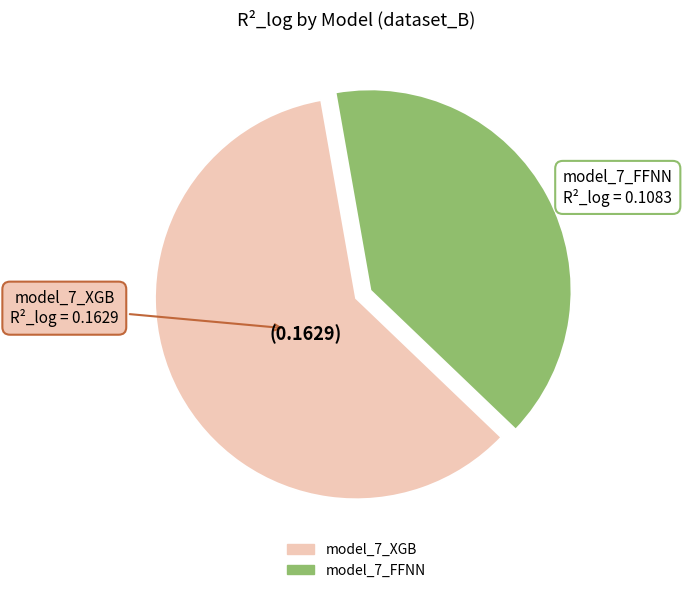

True or false: model_7_FFNN accounts for 40% of the total.

True